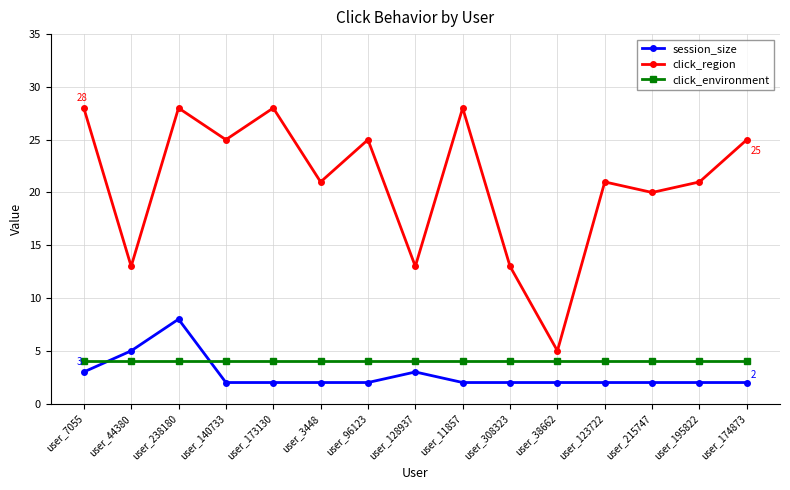

Count the number of data series in this chart.

3